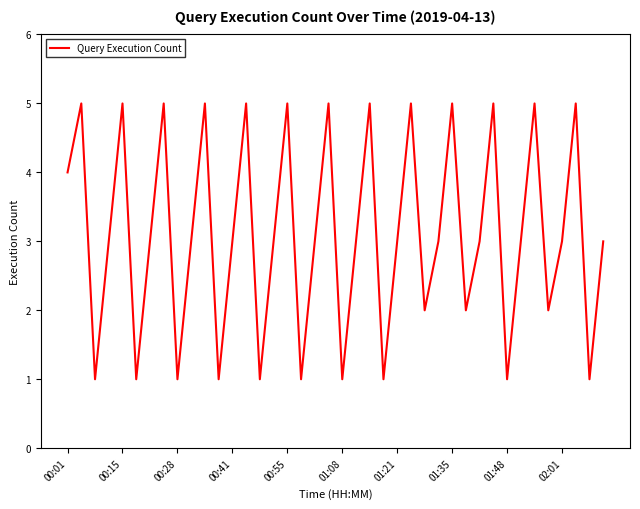

How many lines are shown in the chart?

1